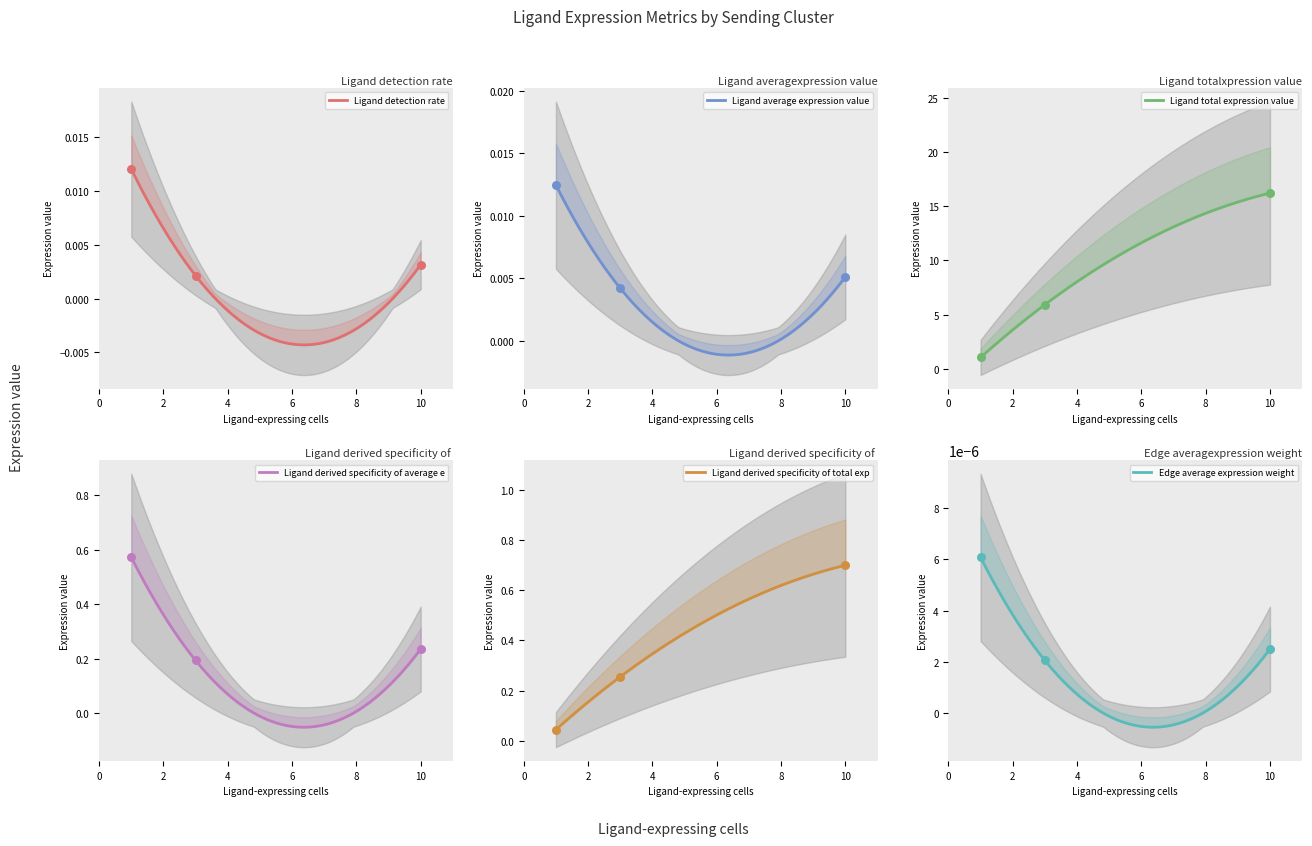

Which series reaches the minimum Y coordinate?

Edge average expression weight